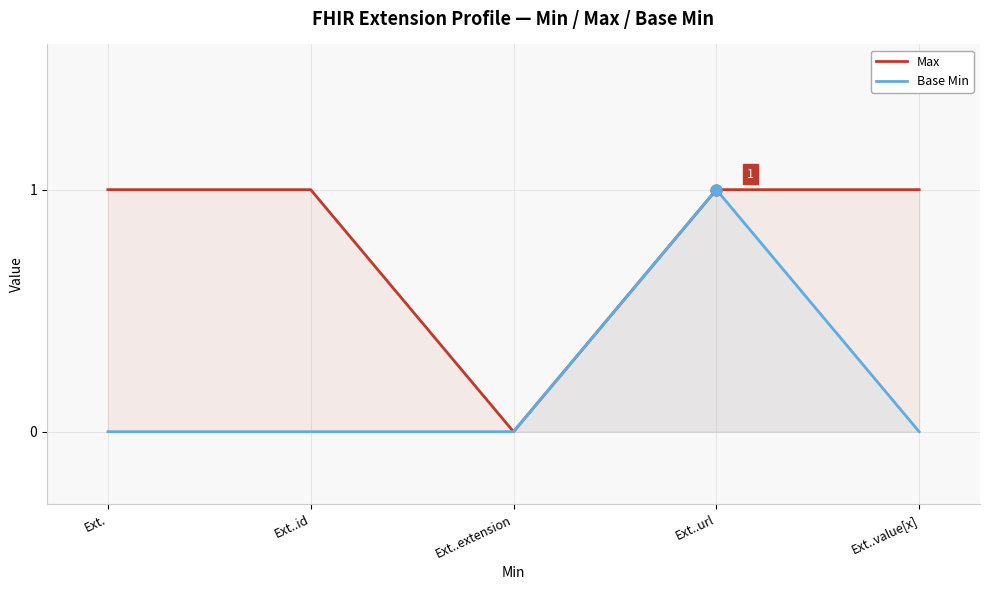

Which series has the largest total across all categories?

Max